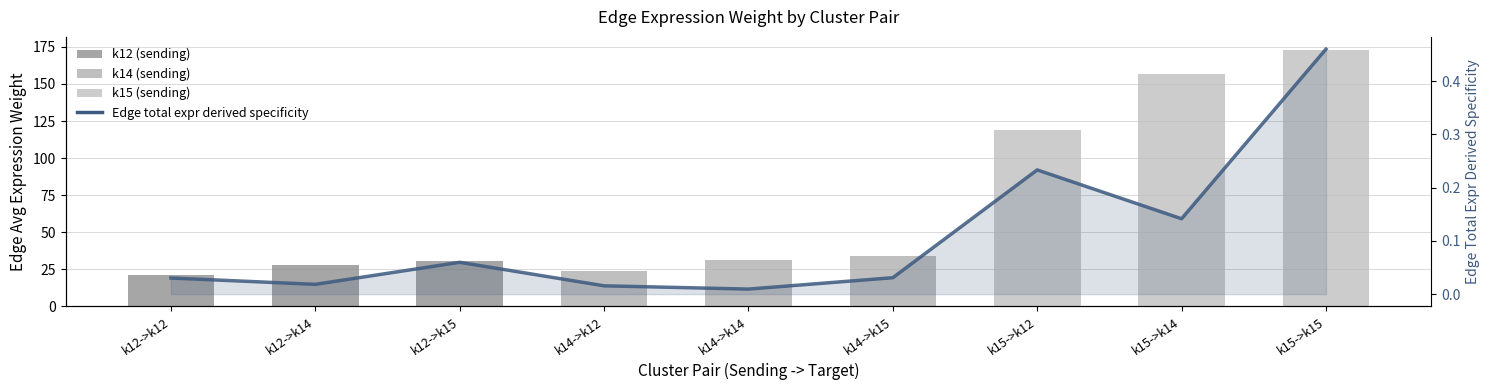

Between k12->k14 and k14->k14, which is larger?

k14->k14